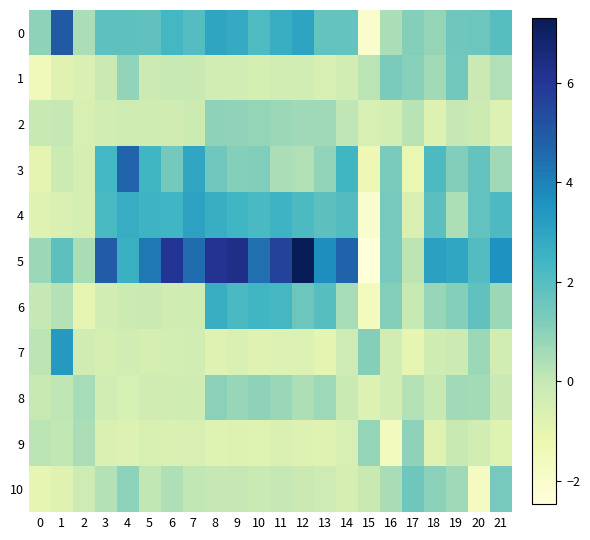

Which series has the largest total across all categories?

5